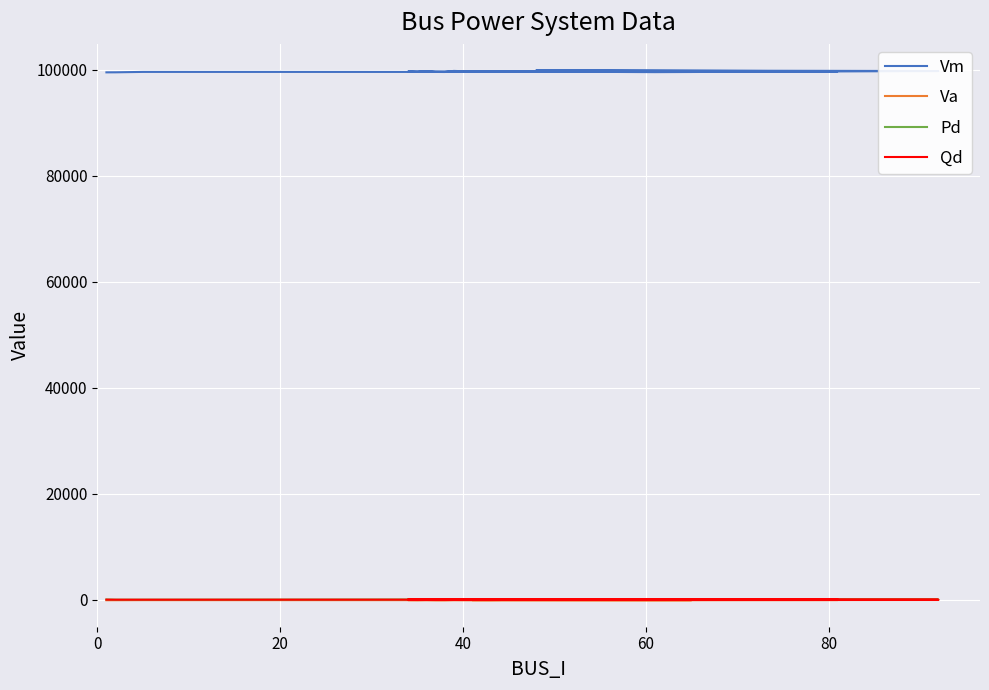

Between 12 and 20, which is larger?

12